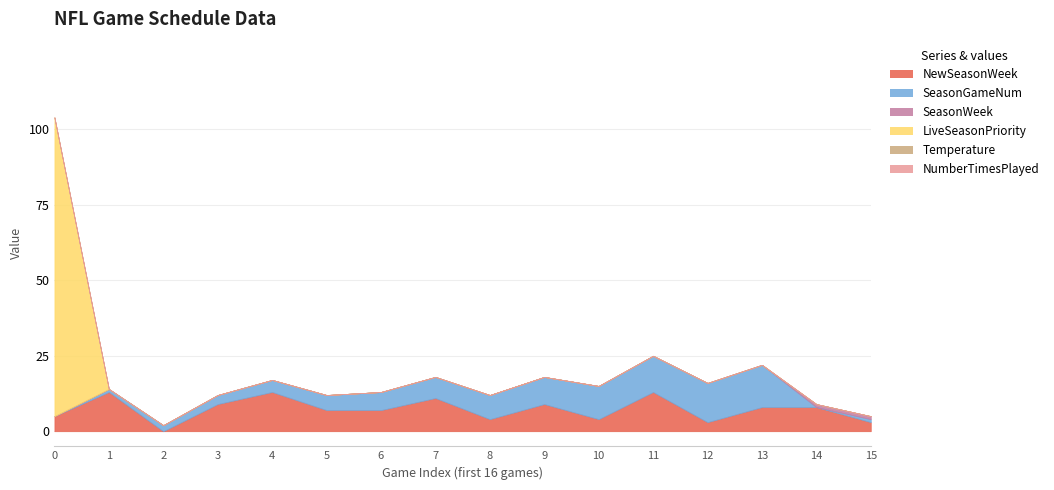

The value of Temperature at 13 is 0. True or false?

True